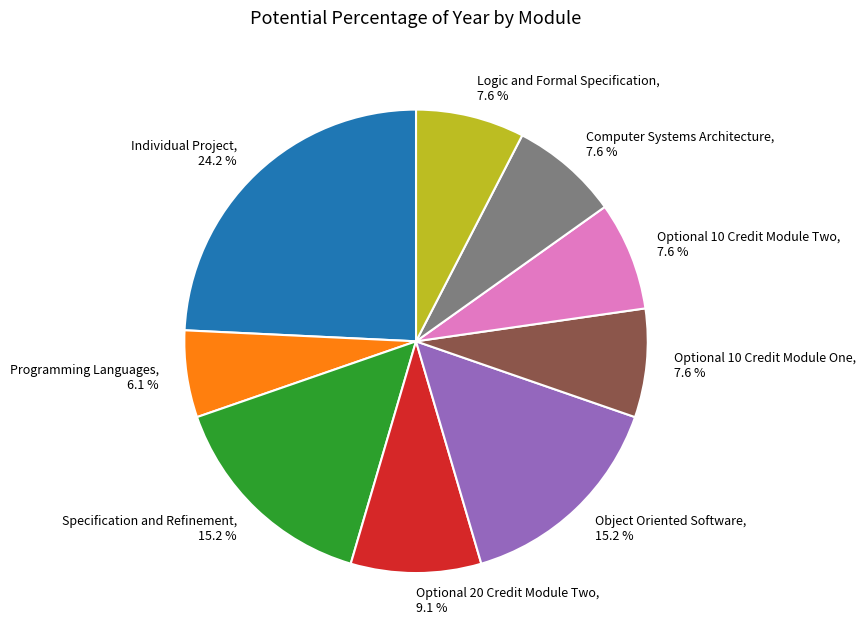

How much of the chart is everything except Optional 20 Credit Module Two?

90.9%